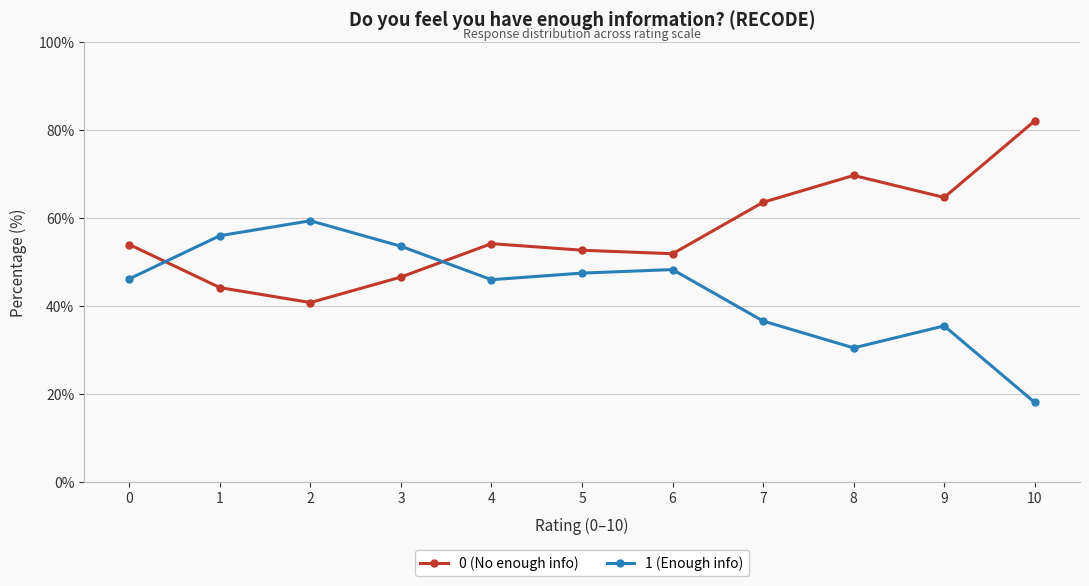

True or false: 1 (Enough info) has more than 2 points higher than both neighbors.

True